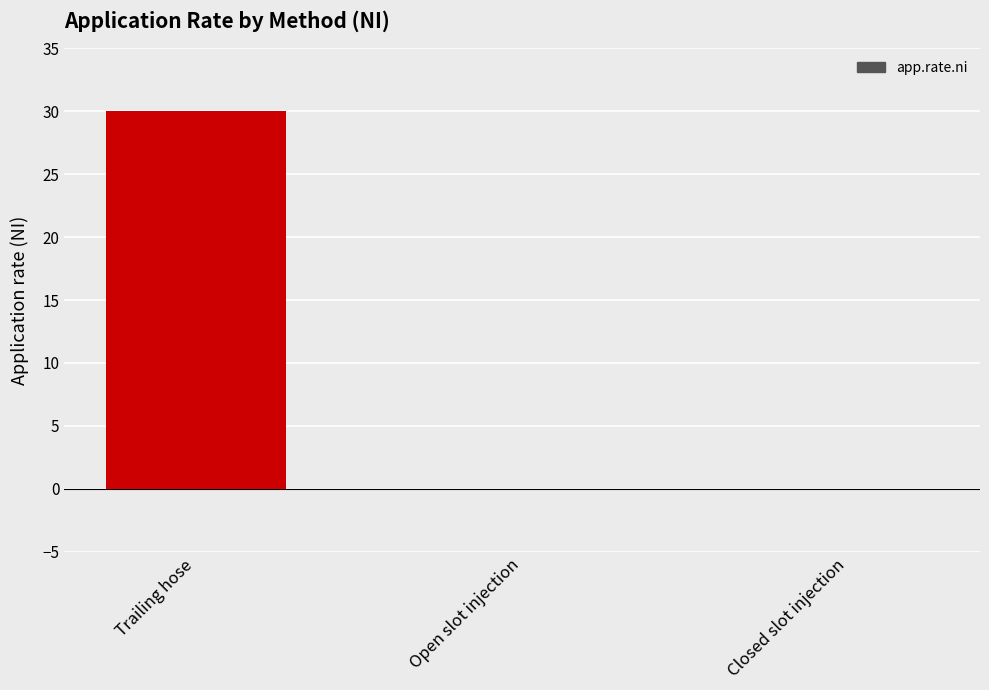

Count the values in the range 0 to 30.

3